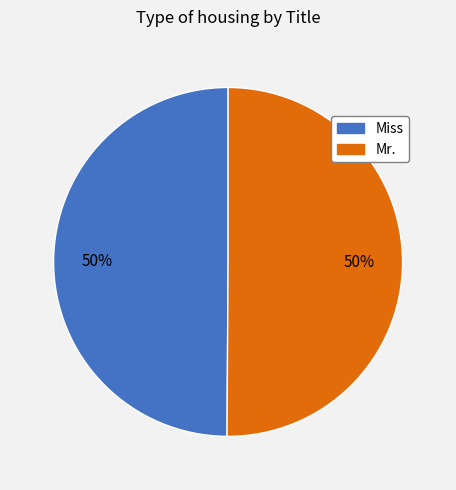

What is the ratio of the value at Mr. to the value at Miss?

1.0